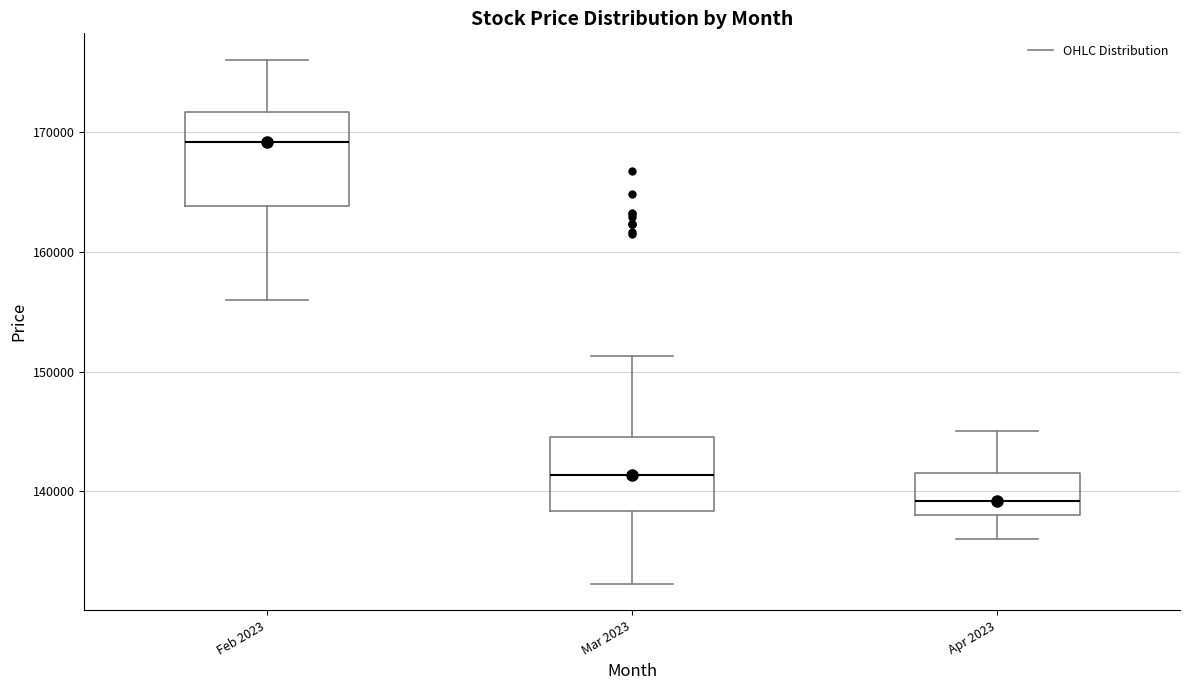

Reading left to right, read every box against the y-axis: the position of its median line, the range the box covers, and the ends of its whiskers. The values are not printed on the chart, so give them approximately, as read against the axis.

Feb 2023: median 169000, box 164000 to 172000, whiskers 156000 to 176000
Mar 2023: median 141000, box 138000 to 145000, whiskers 132000 to 151000
Apr 2023: median 139000, box 138000 to 142000, whiskers 136000 to 145000